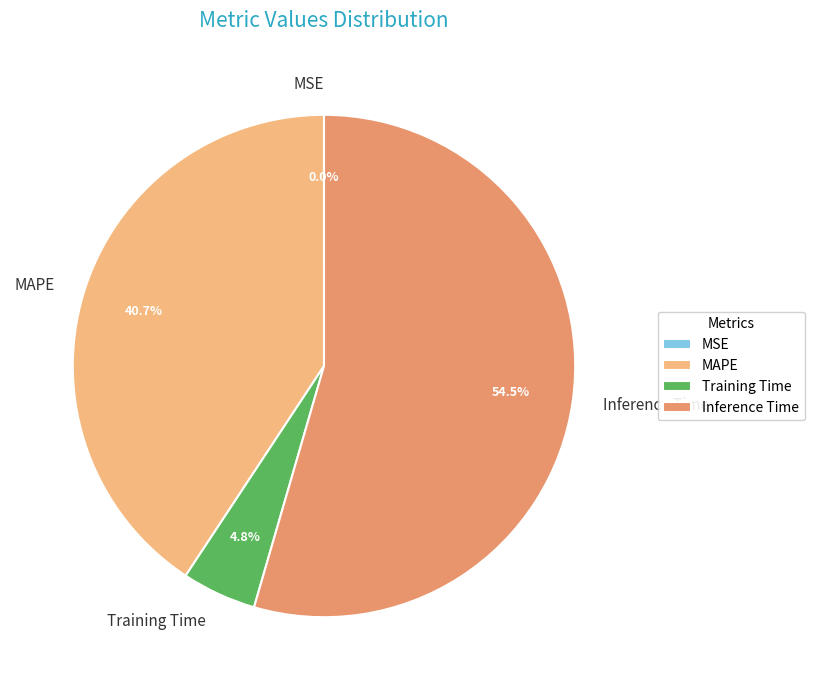

Combined, do MAPE and Inference Time account for over 50%?

Yes